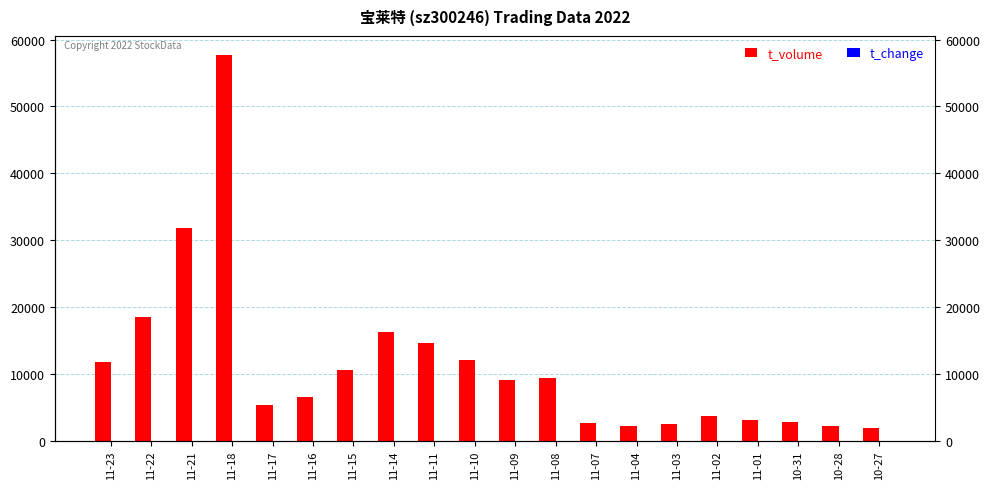

What is the label of the 9th bar from the left?

11-11